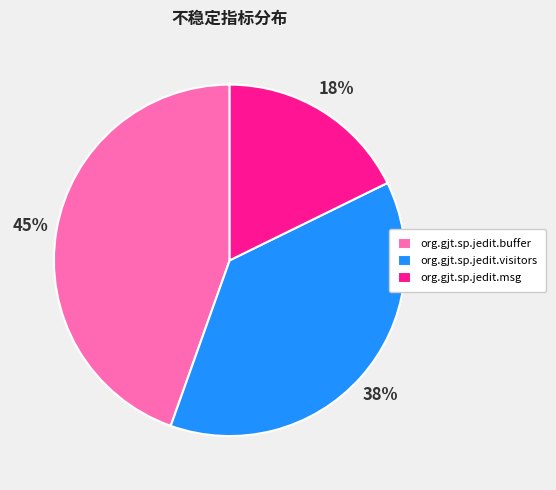

Do org.gjt.sp.jedit.buffer and org.gjt.sp.jedit.visitors together represent more than half of the pie?

Yes